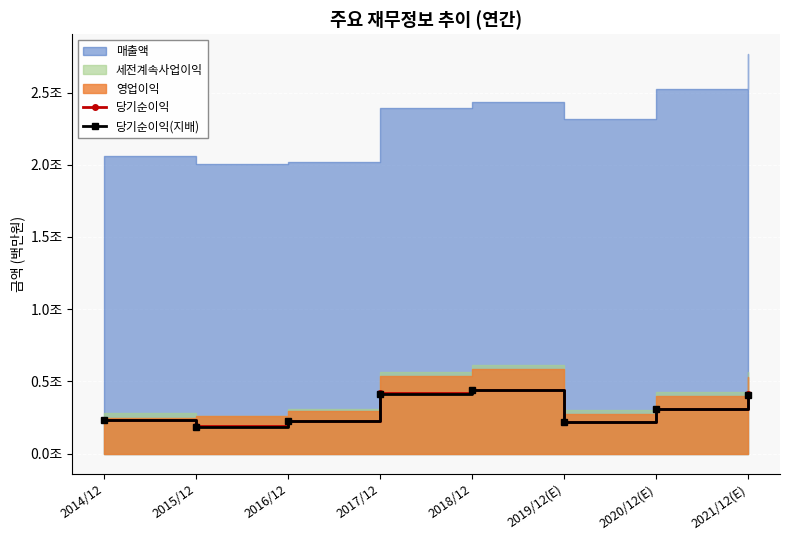

True or false: 당기순이익(지배) and 당기순이익 cross at least once.

False